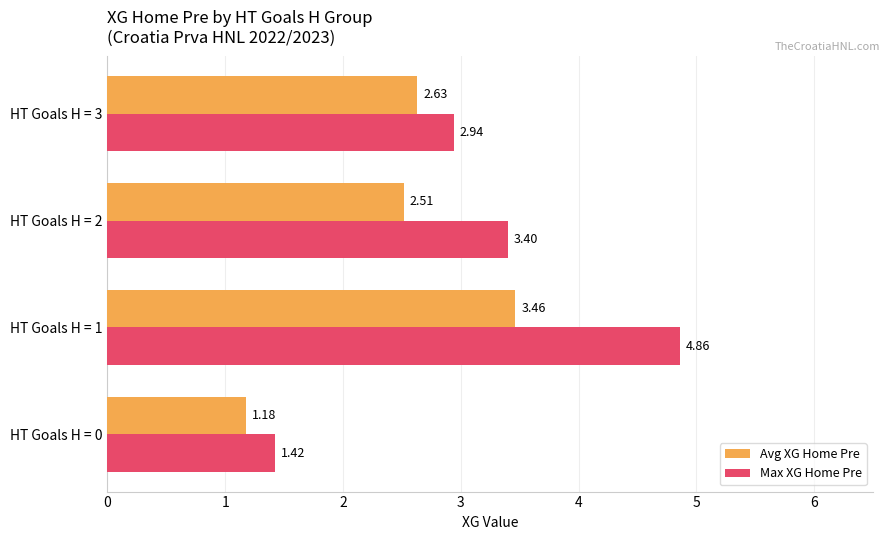

What is the difference between the maximum and minimum values in the Max XG Home Pre series?

3.4